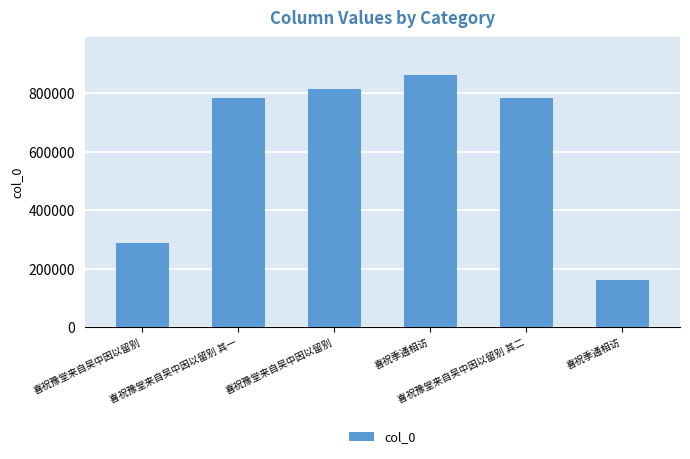

Reading right to left, list all the values displayed in this chart.

喜祝季通相访=161006	喜祝豫堂来自吴中因以留别 其二=784571	喜祝季通相访=861451	喜祝豫堂来自吴中因以留别=813613	喜祝豫堂来自吴中因以留别 其一=784570	喜祝豫堂来自吴中因以留别=286487